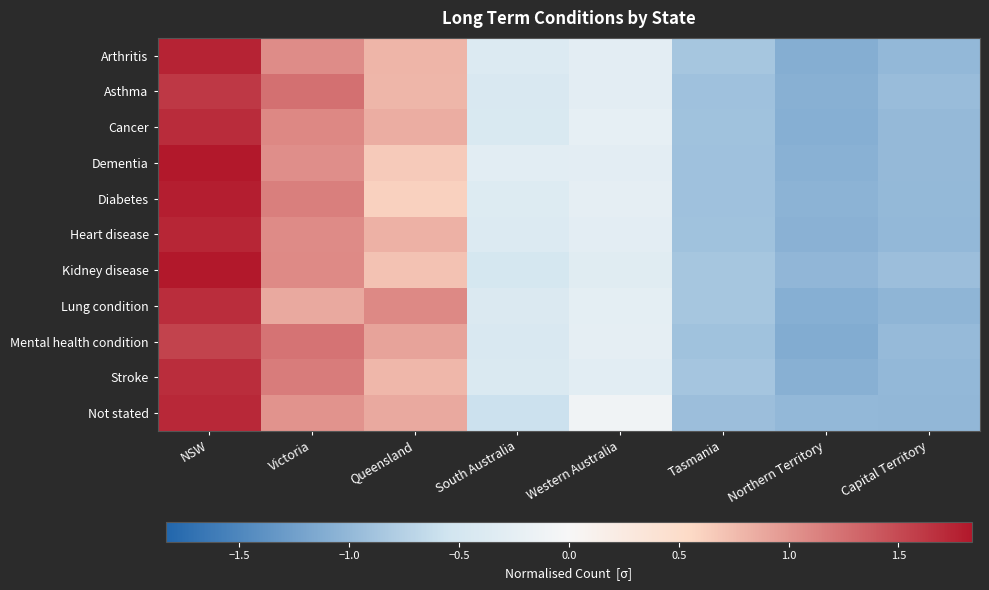

At Capital Territory, list the series in order from smallest to largest.

Lung condition, Not stated, Stroke, Heart disease, Arthritis, Diabetes, Dementia, Cancer, Mental health condition, Asthma, Kidney disease